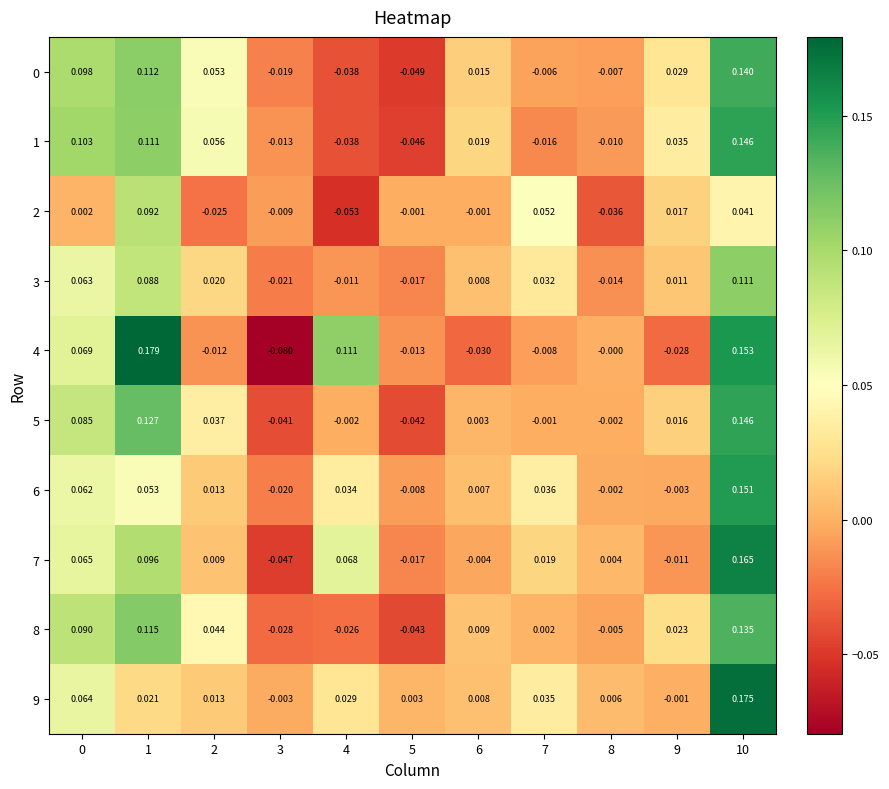

Is the value of 6 at 10 greater than the value of 3 at 1?

Yes